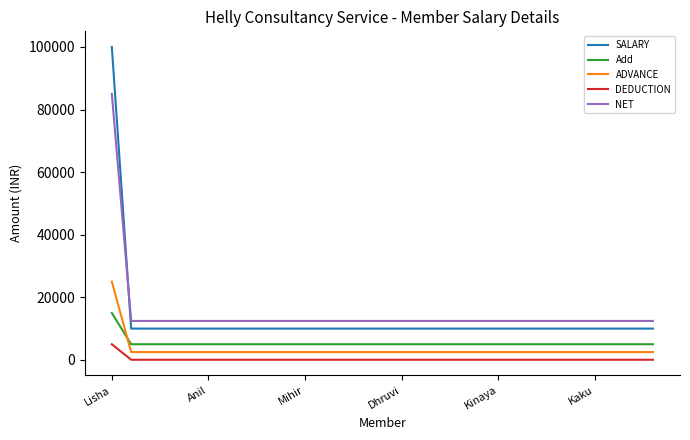

Rank the series by their maximum value, from lowest to highest.

DEDUCTION, Add, ADVANCE, NET, SALARY